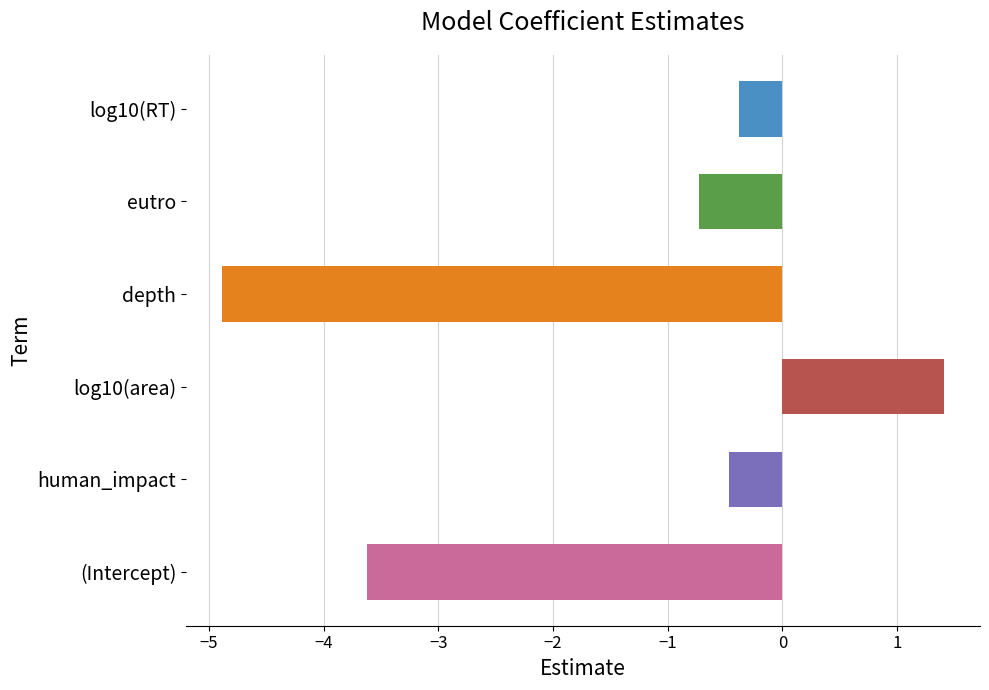

Reading bottom to top, transcribe all the data shown in this chart.

-3.6	-0.5	1.4	-4.9	-0.7	-0.4